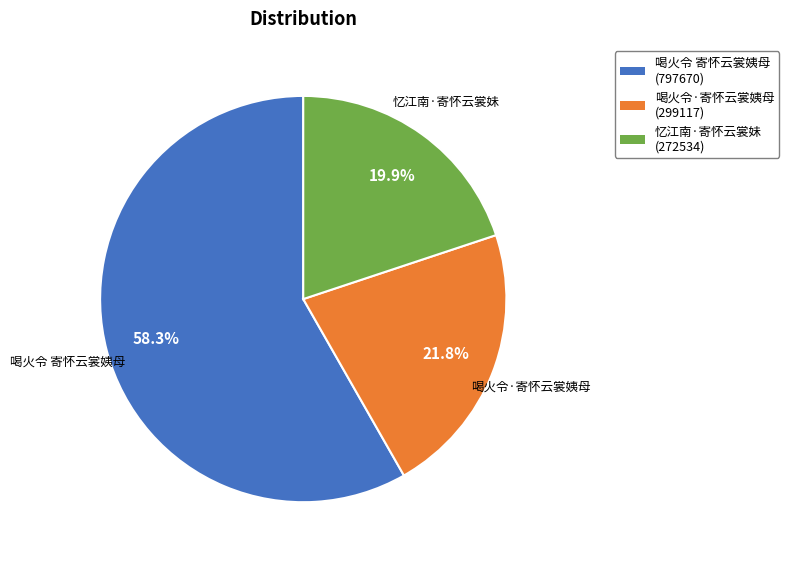

What is the largest slice in the pie chart?

喝火令 寄怀云裳姨母